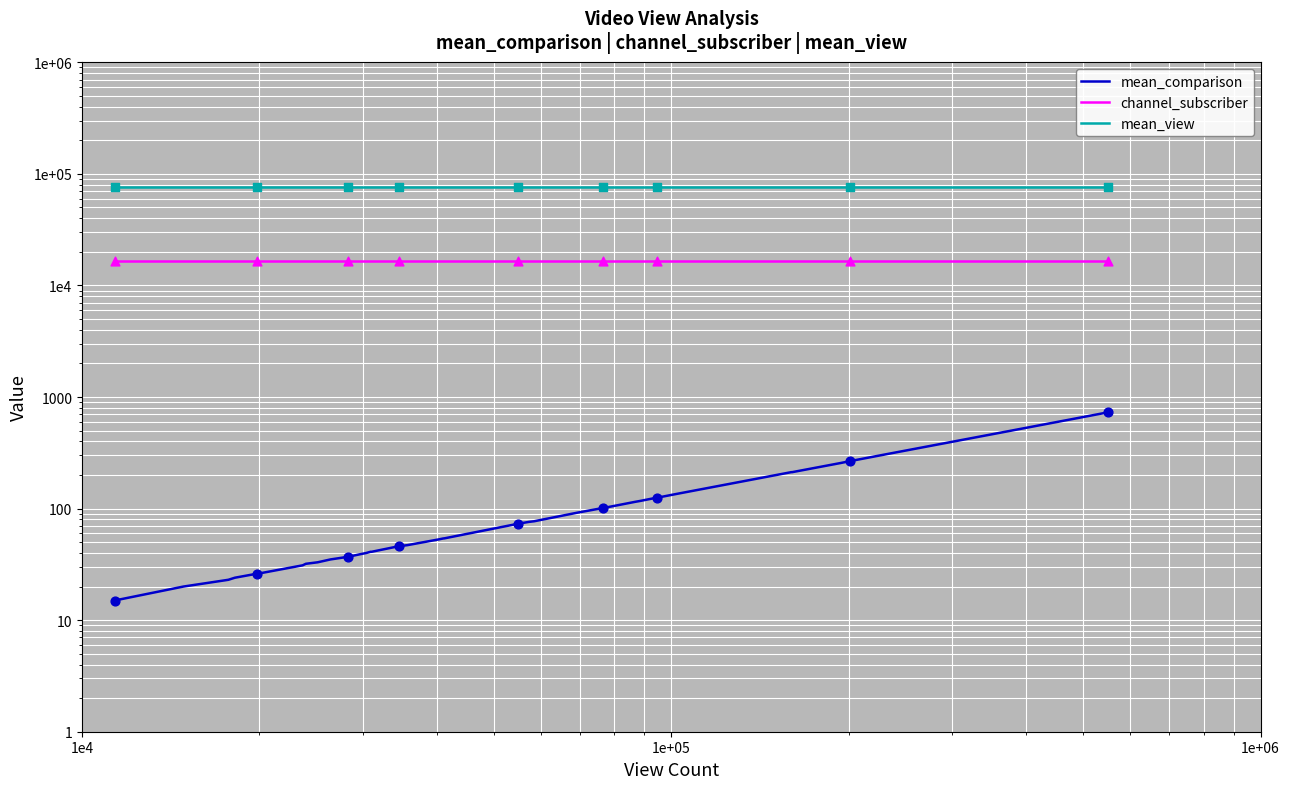

Which series contains the lowest Y value?

mean_comparison